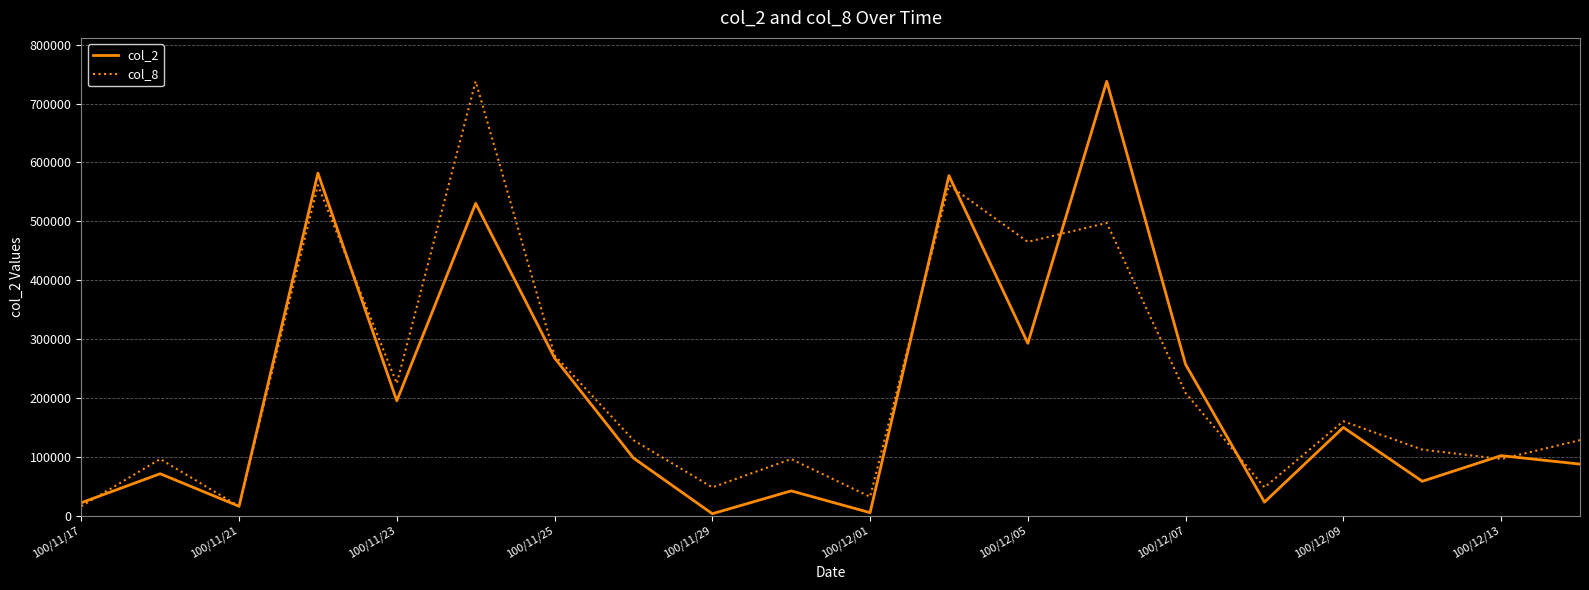

Does the chart display data point markers on the line(s)?

No